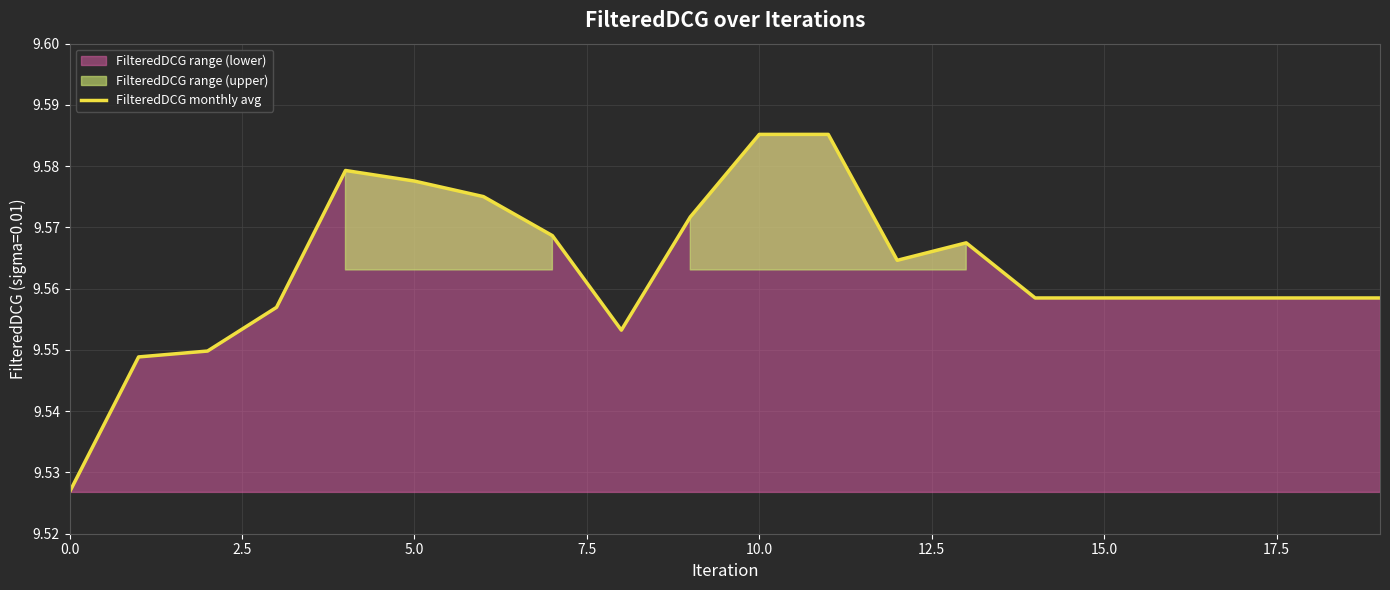

What is the smallest value displayed?

9.5